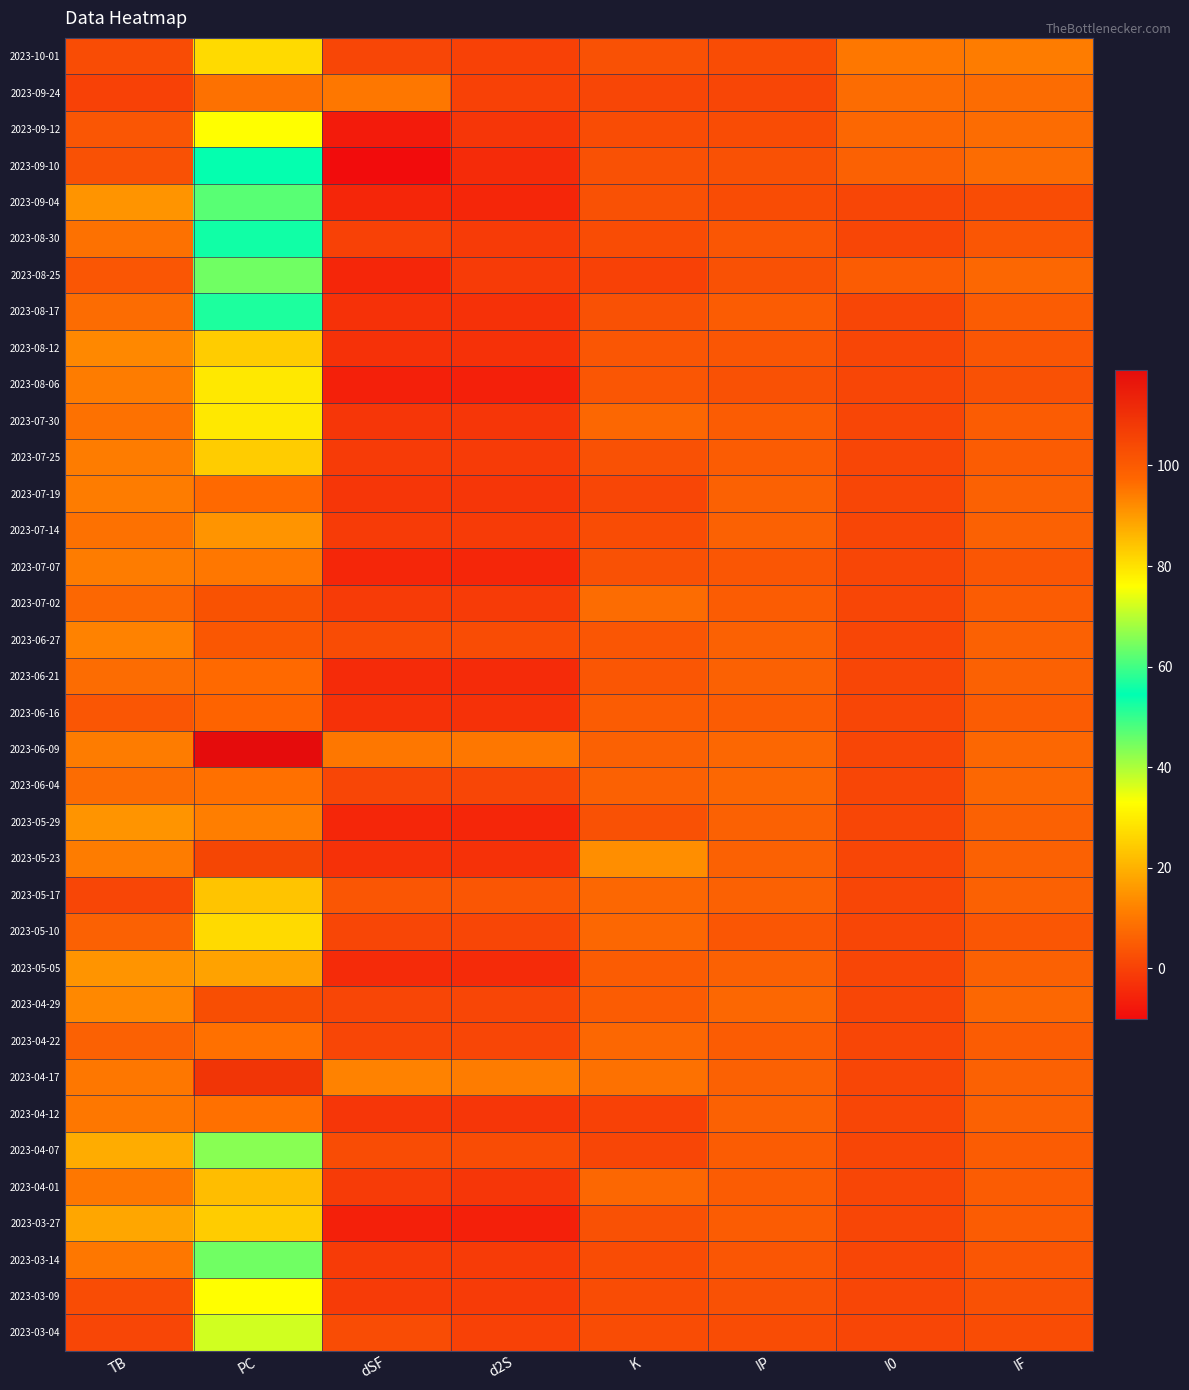

Count the number of data series in this chart.

36